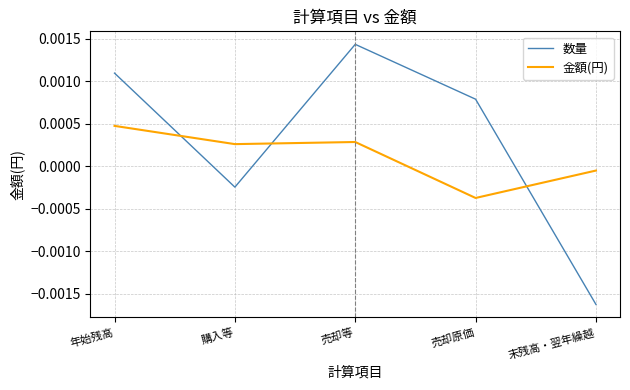

How many lines are shown in the chart?

2